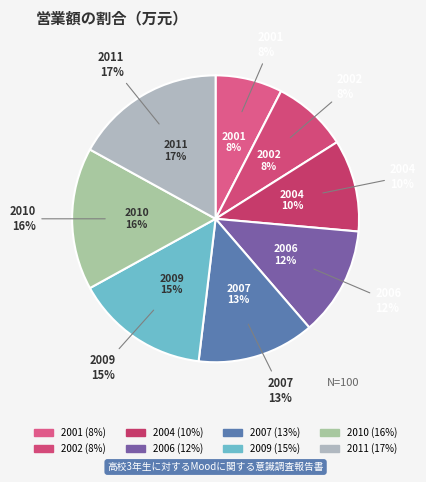

To the nearest percent, what is the difference between the largest and smallest slice percentages?

9%